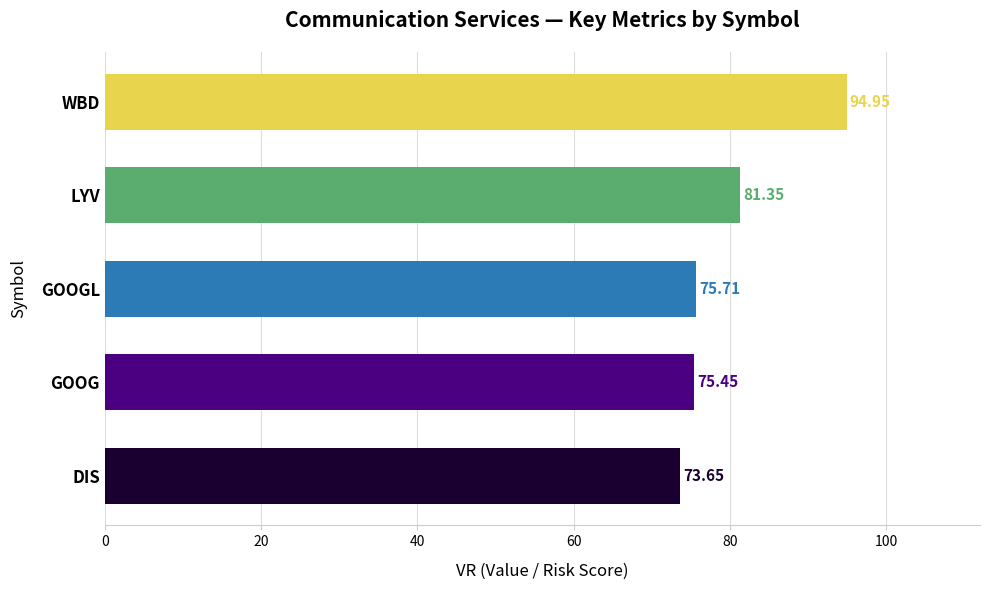

What is the sum of all values?

401.1